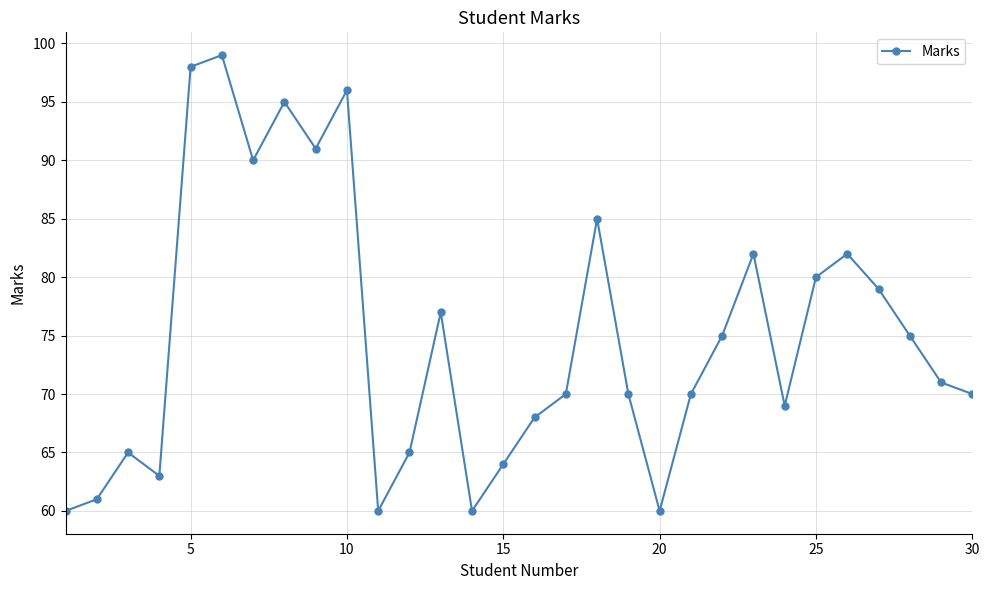

What is the value of the 29th point from the left?

71